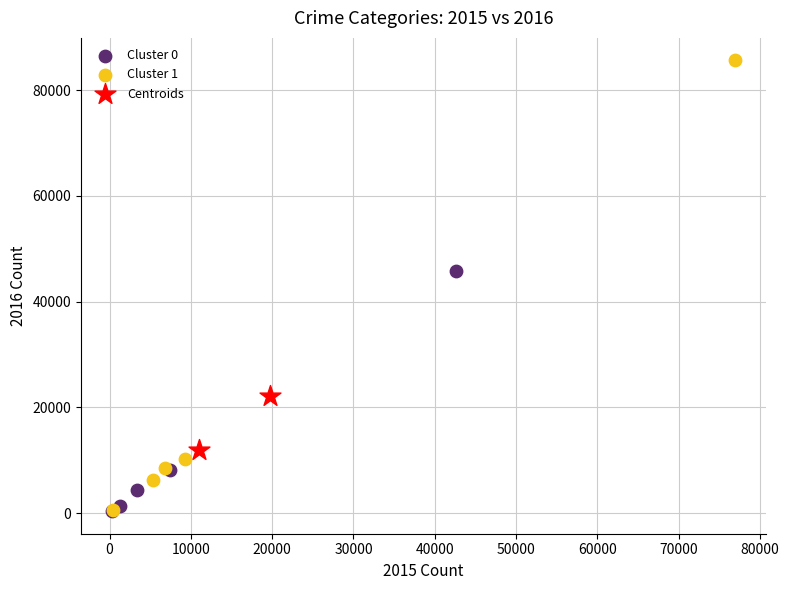

Which series has the largest Y range (max minus min)?

Cluster 1